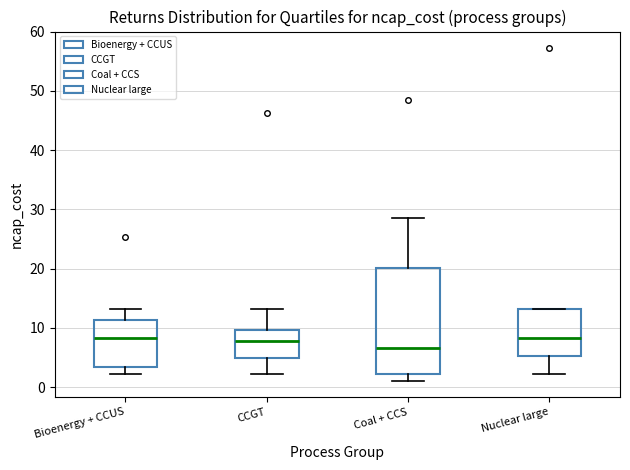

Reading left to right, read every box against the y-axis: the position of its median line, the range the box covers, and the ends of its whiskers. The values are not printed on the chart, so give them approximately, as read against the axis.

Bioenergy + CCUS: median 8, box 3 to 11, whiskers 2 to 13
CCGT: median 8, box 5 to 10, whiskers 2 to 13
Coal + CCS: median 7, box 2 to 20, whiskers 1 to 29
Nuclear large: median 8, box 5 to 13, whiskers 2 to 13